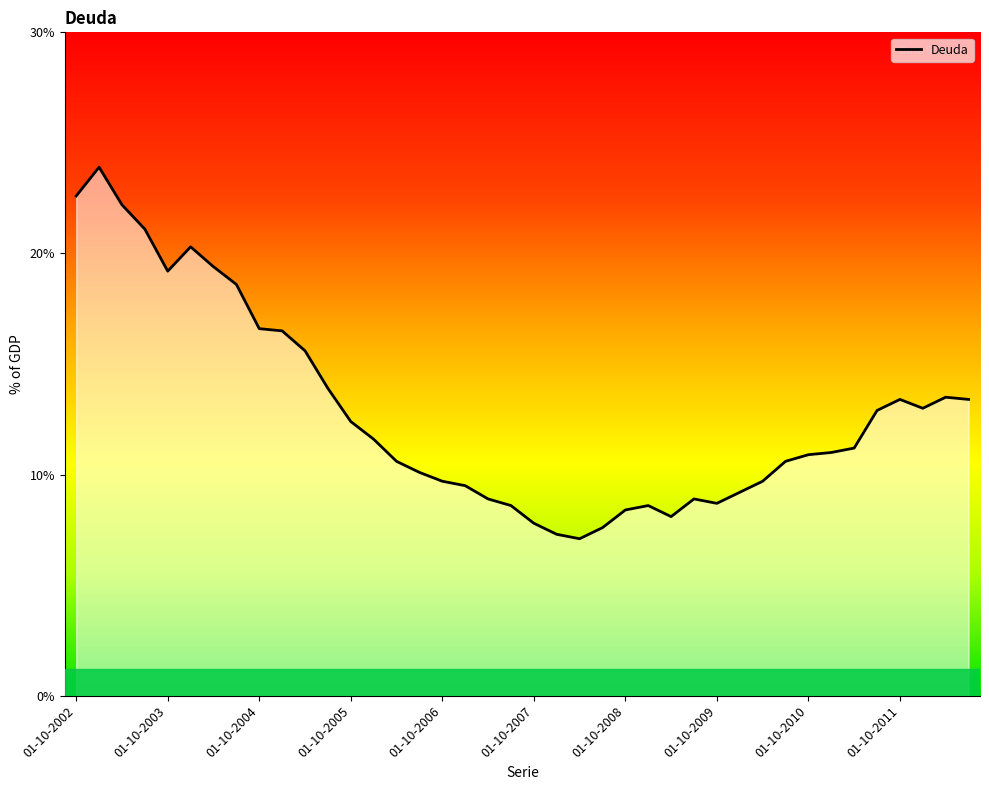

How many lines are shown in the chart?

1